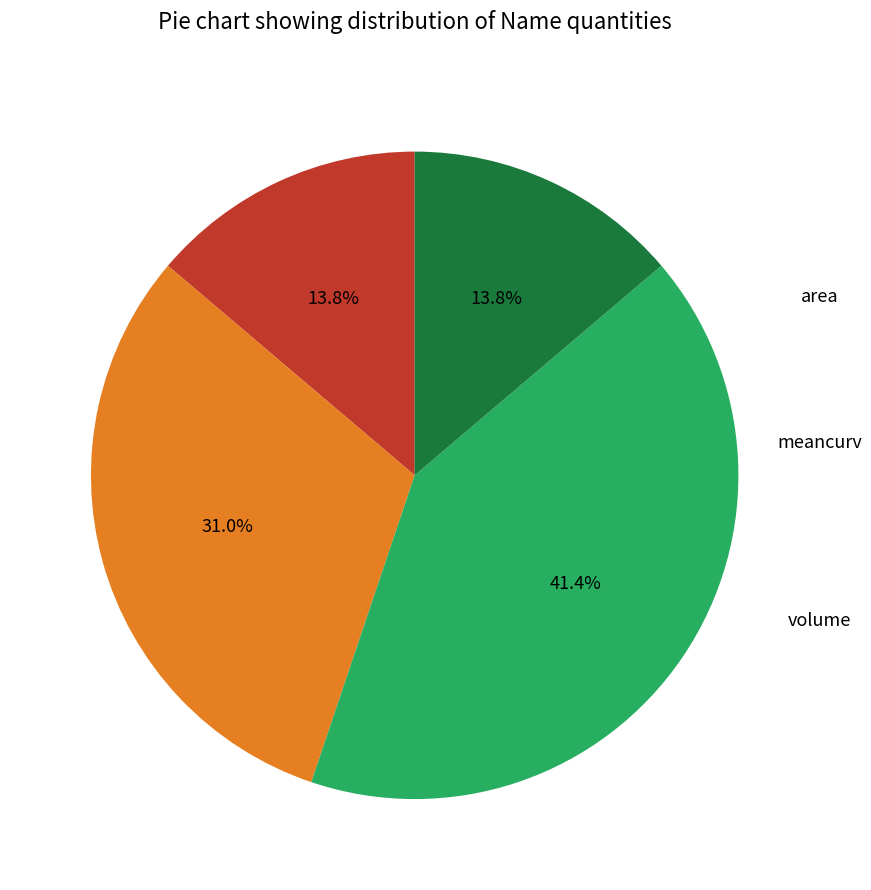

How many segments does this pie chart have?

4